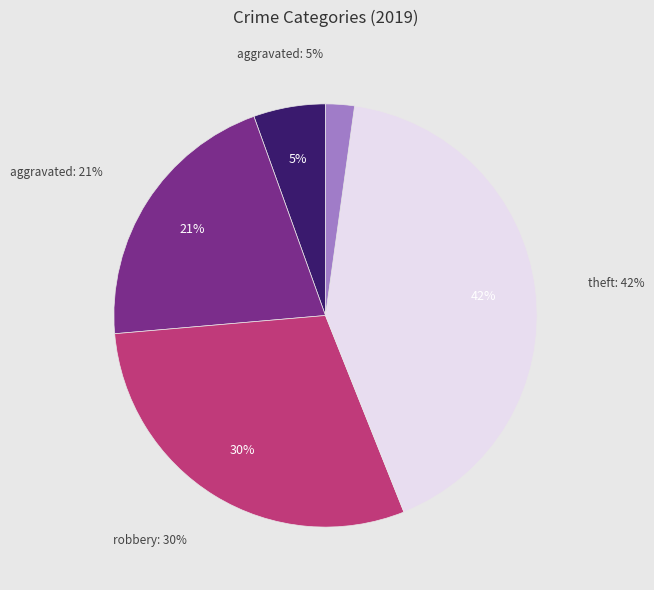

How much of the chart is everything except Other?

94.5%